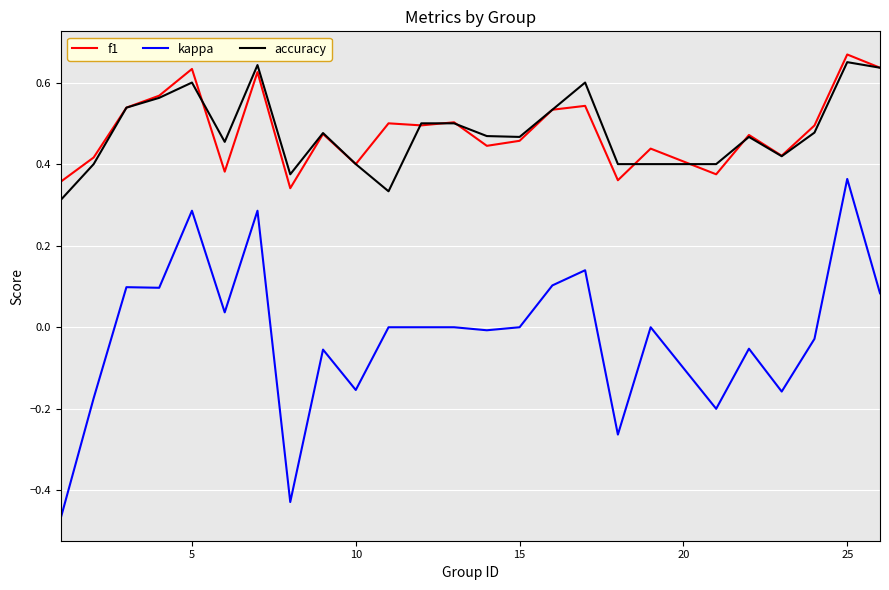

True or false: f1 and kappa intersect in this chart.

False